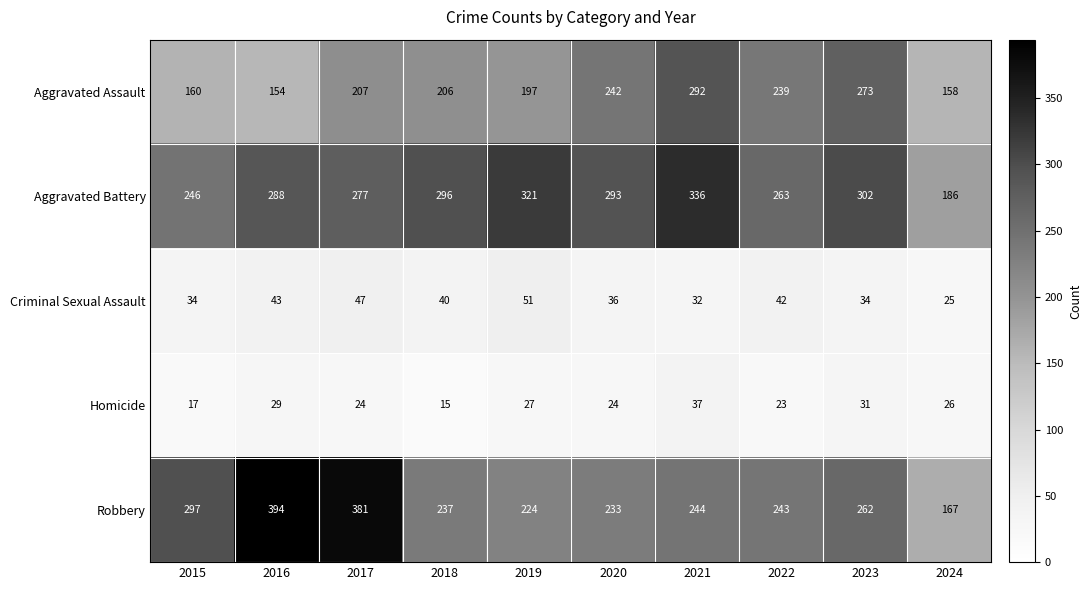

What is the difference between the highest and lowest values at 2021?

304